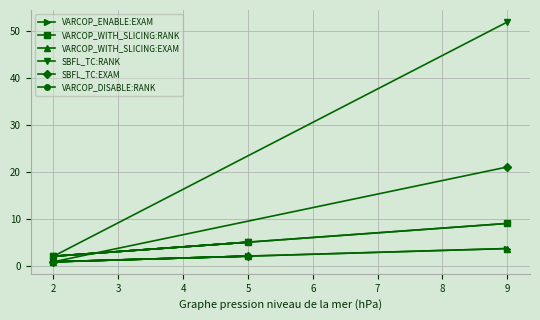

Which category has the highest value in the SBFL_TC:RANK series?

9